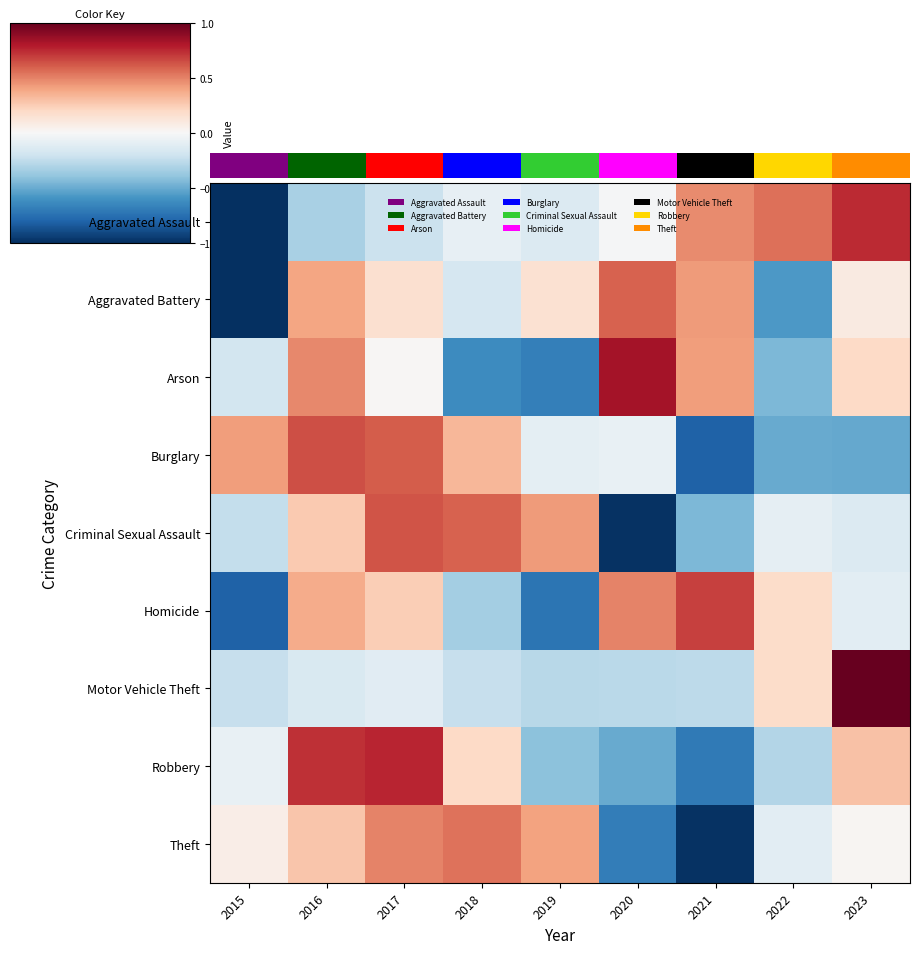

At which category is the sum across all series the highest?

2016